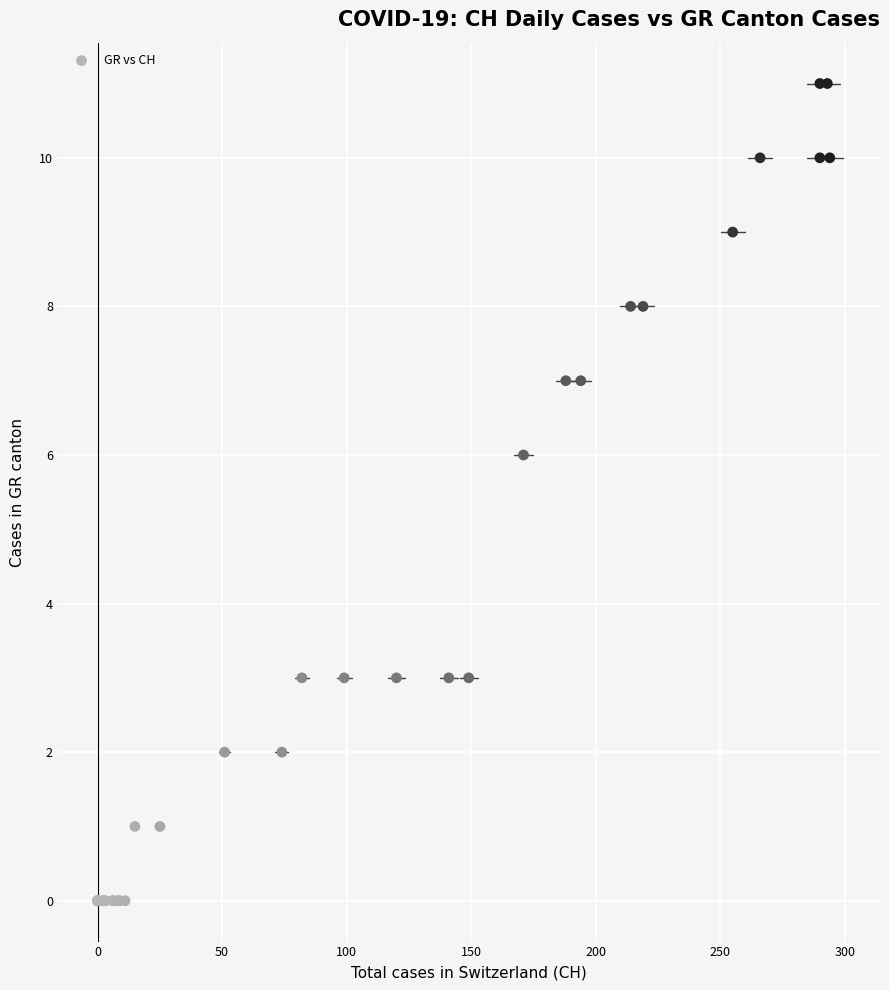

What Y value in the scatter plot is closest to 5?

6